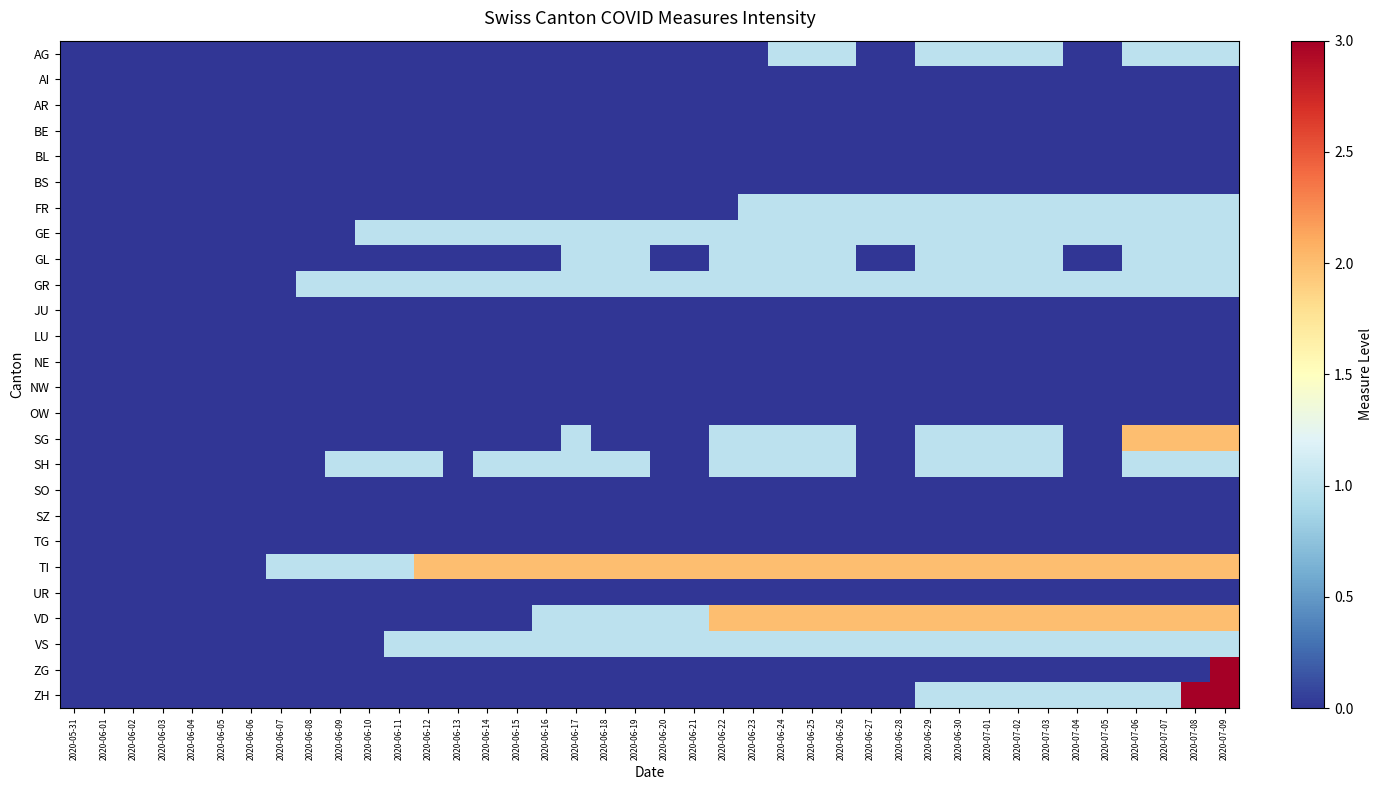

At how many categories does at least one series exceed 2?

2